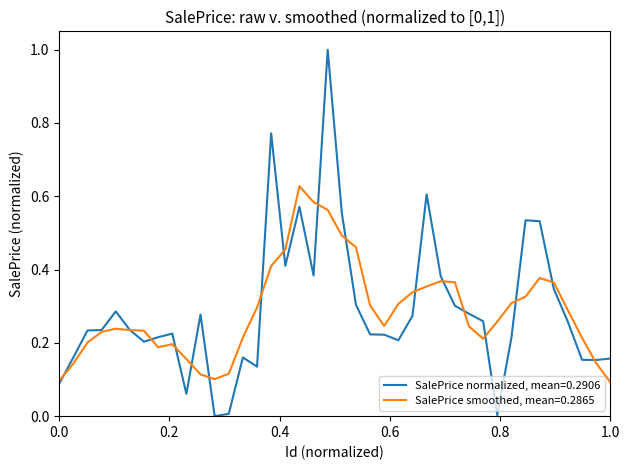

List the series in order of their overall mean, lowest first.

SalePrice smoothed, mean=0.2865, SalePrice normalized, mean=0.2906